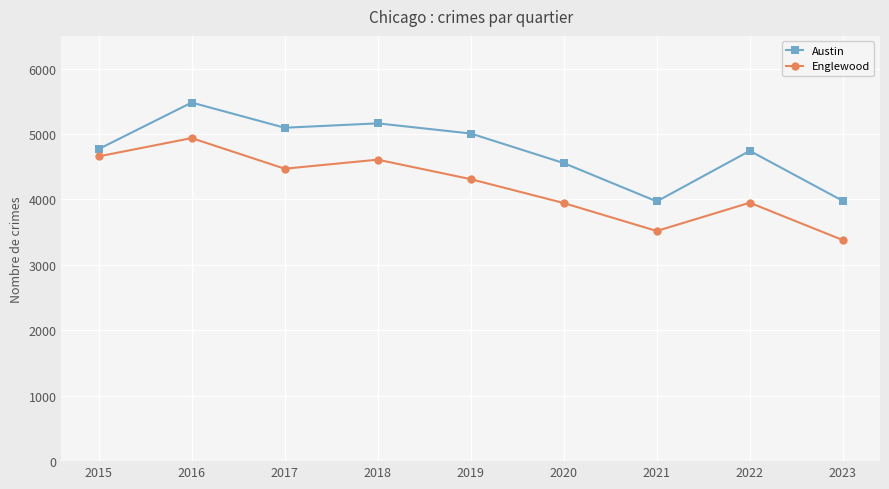

Which series has the largest total across all categories?

Austin